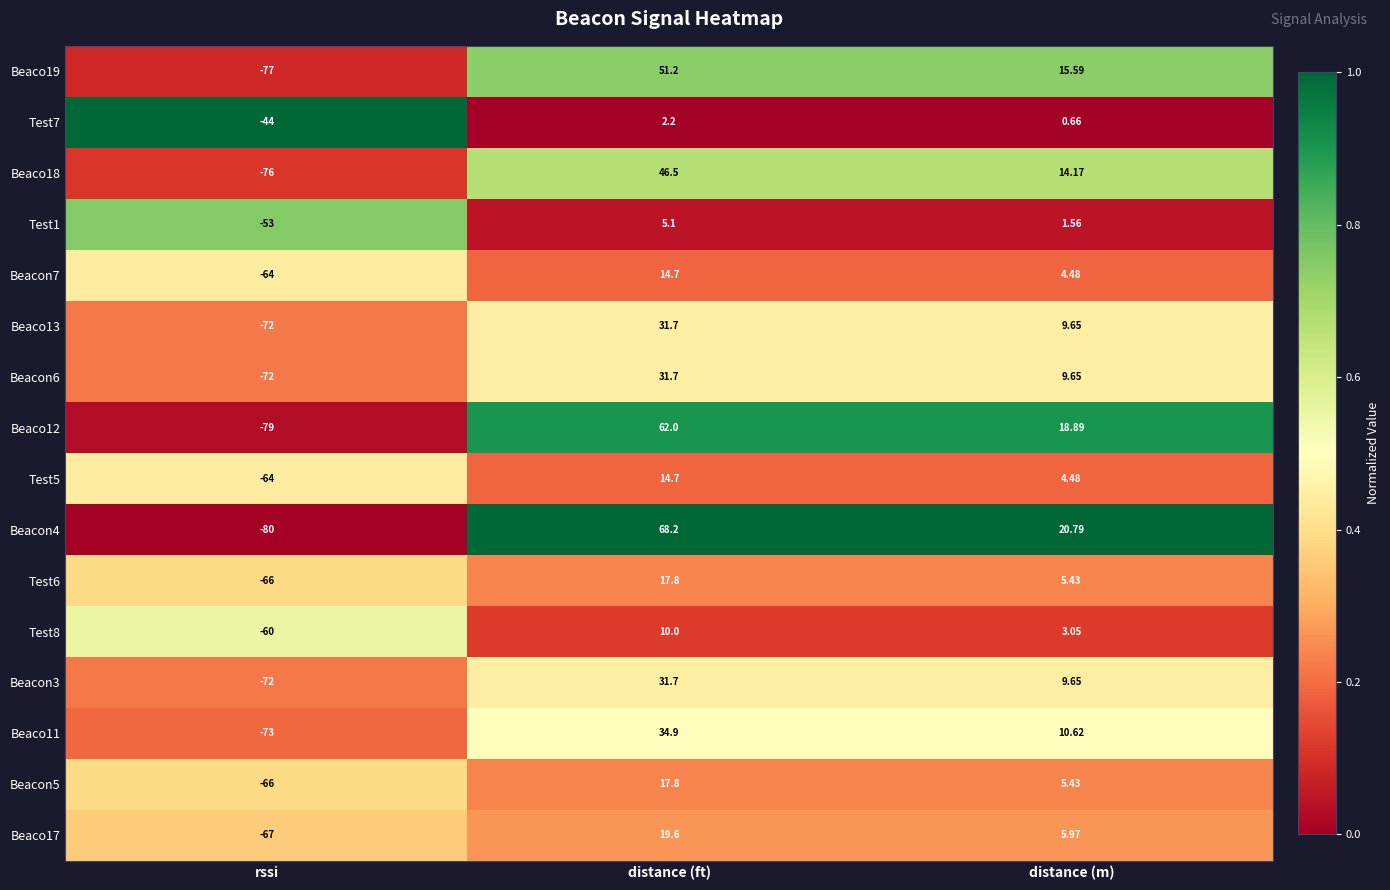

List the labels in order of Beacon3 value, smallest first.

rssi, distance (m), distance (ft)